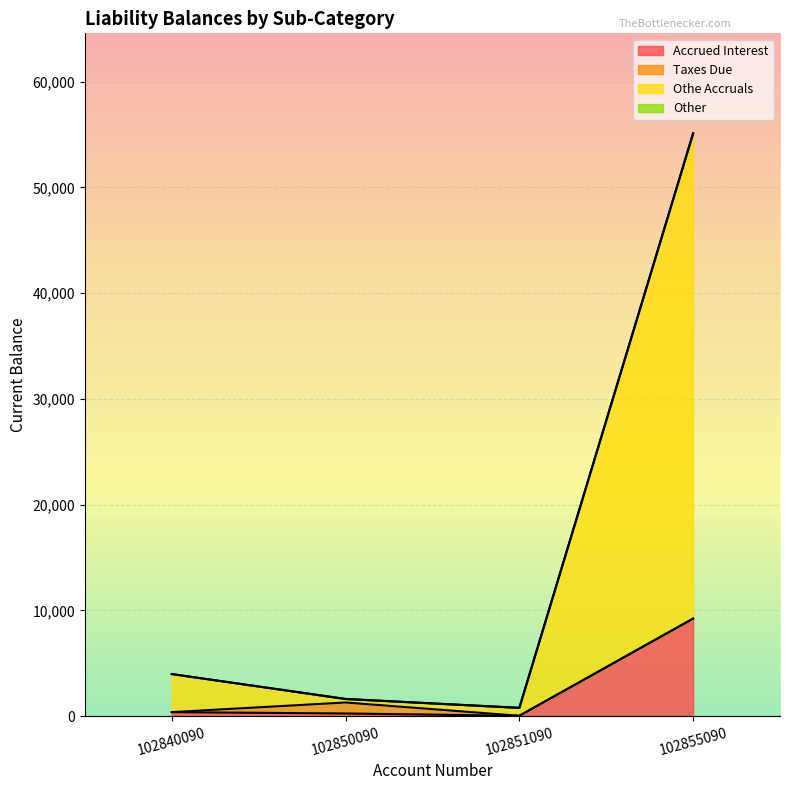

Is it true that Accrued Interest equals 379.1 at 102840090?

True